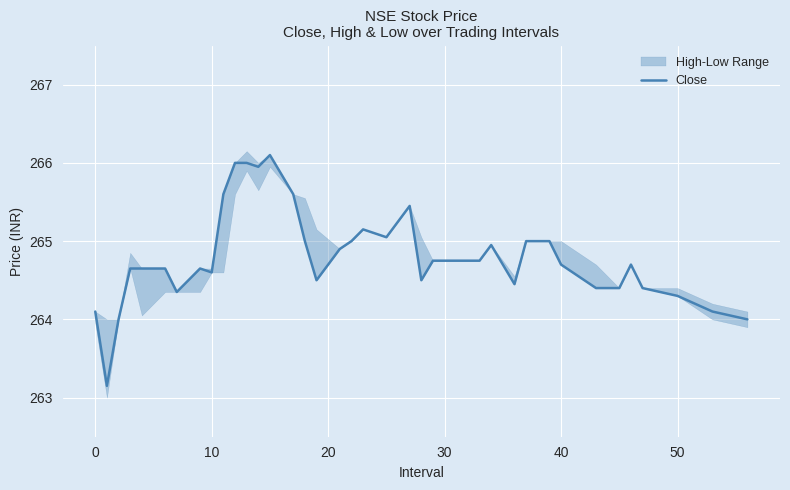

What is the highest value of the Close series?

266.1